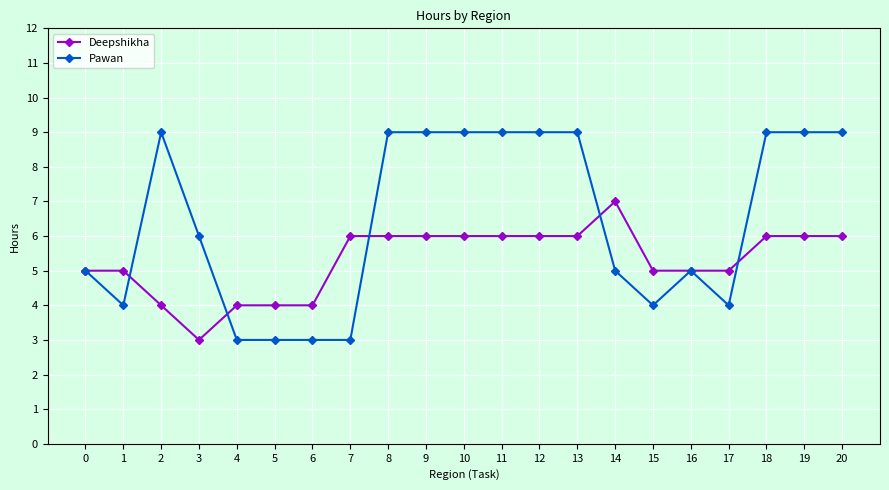

What is the value of the Deepshikha point at the 2nd from the left?

5